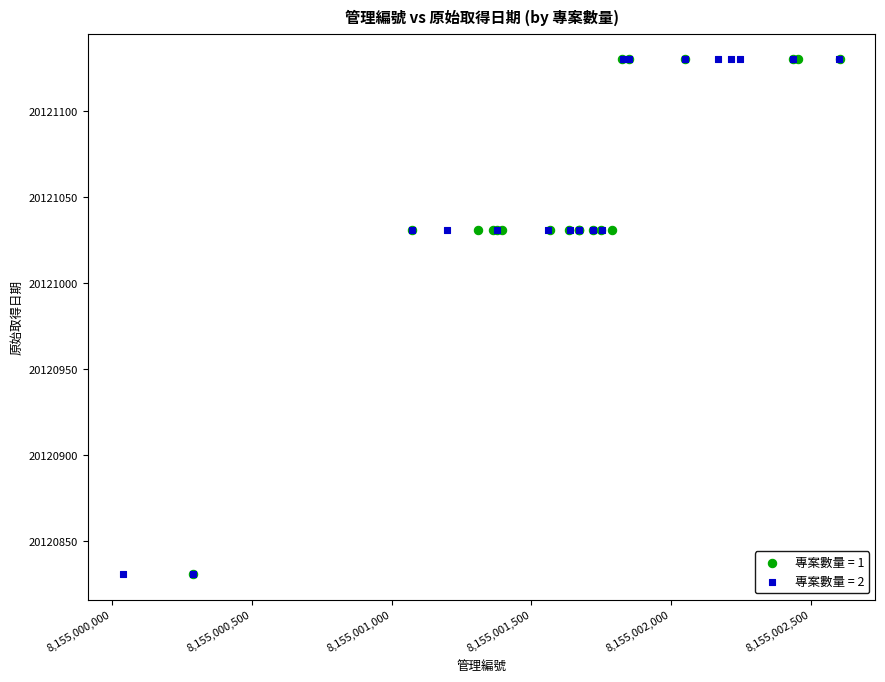

What are all the series names shown in the legend?

專案數量 = 1, 專案數量 = 2